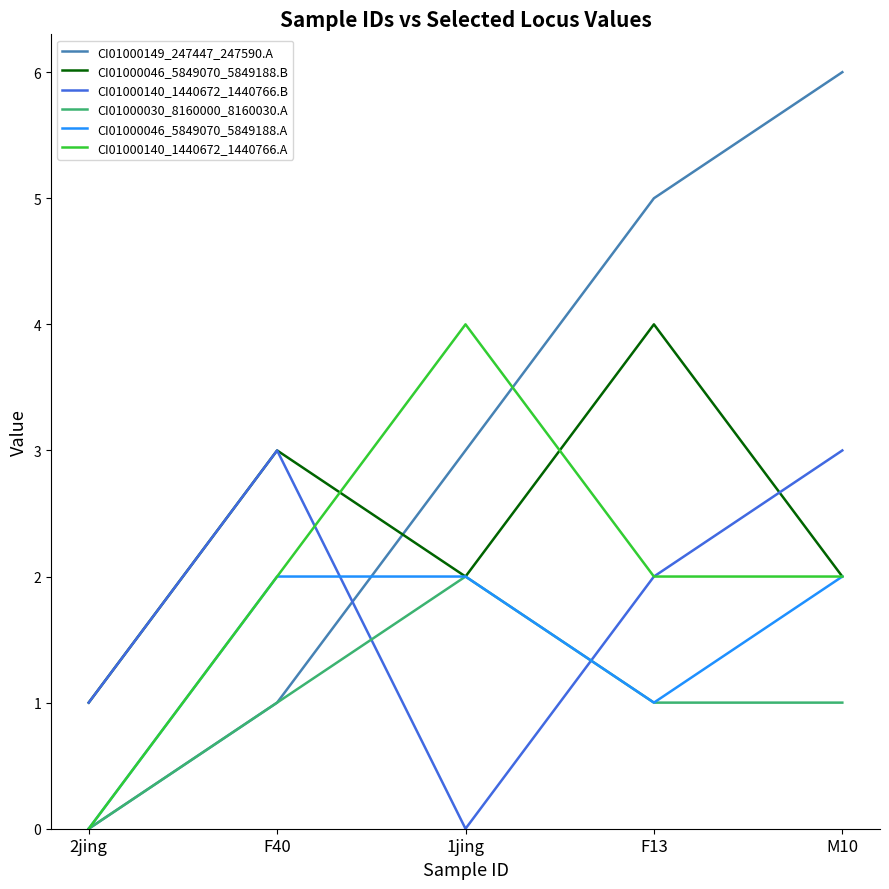

What is the highest value of the CI01000046_5849070_5849188.B series?

4